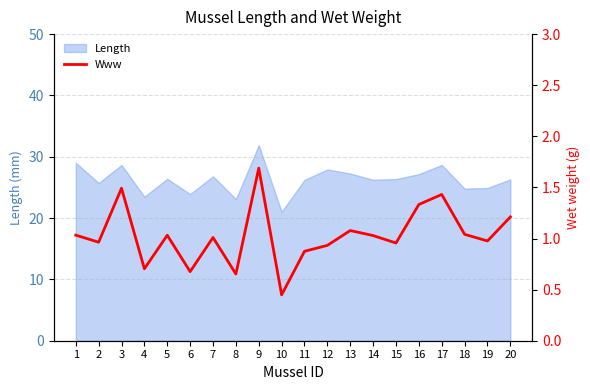

Rank the categories by value from highest to lowest.

9, 3, 17, 16, 20, 13, 18, 1, 5, 14, 7, 19, 2, 15, 12, 11, 4, 6, 8, 10